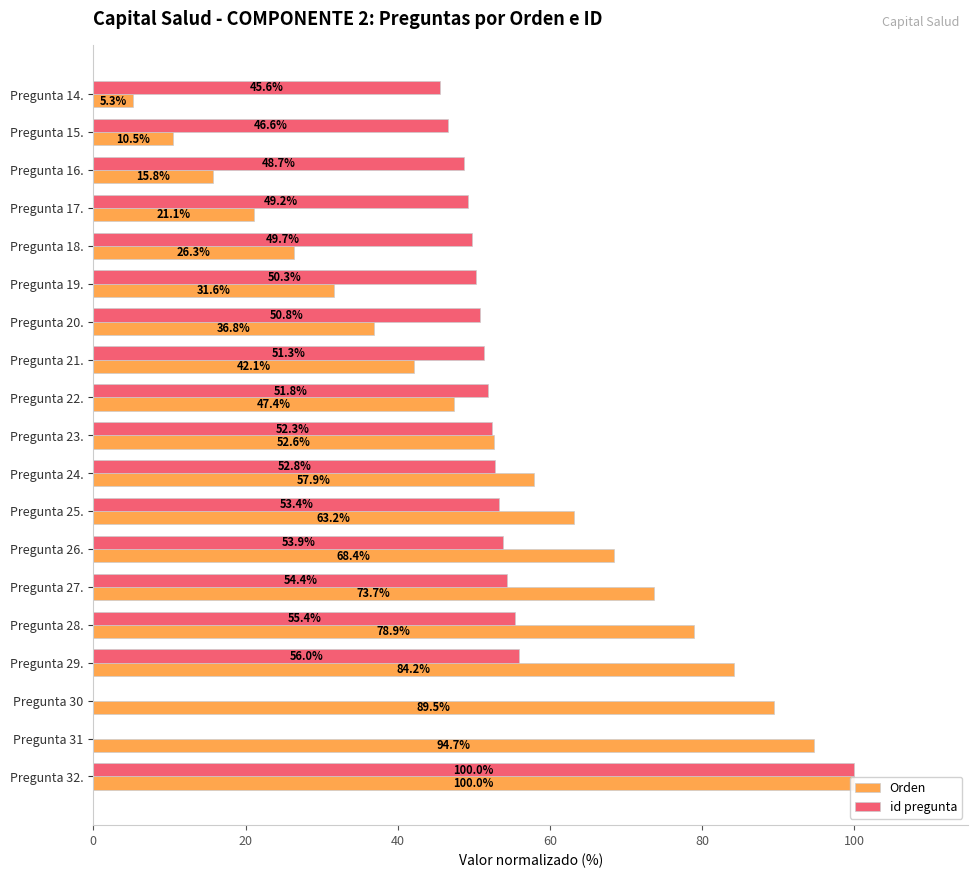

What are all the series names shown in the legend?

Orden, id pregunta